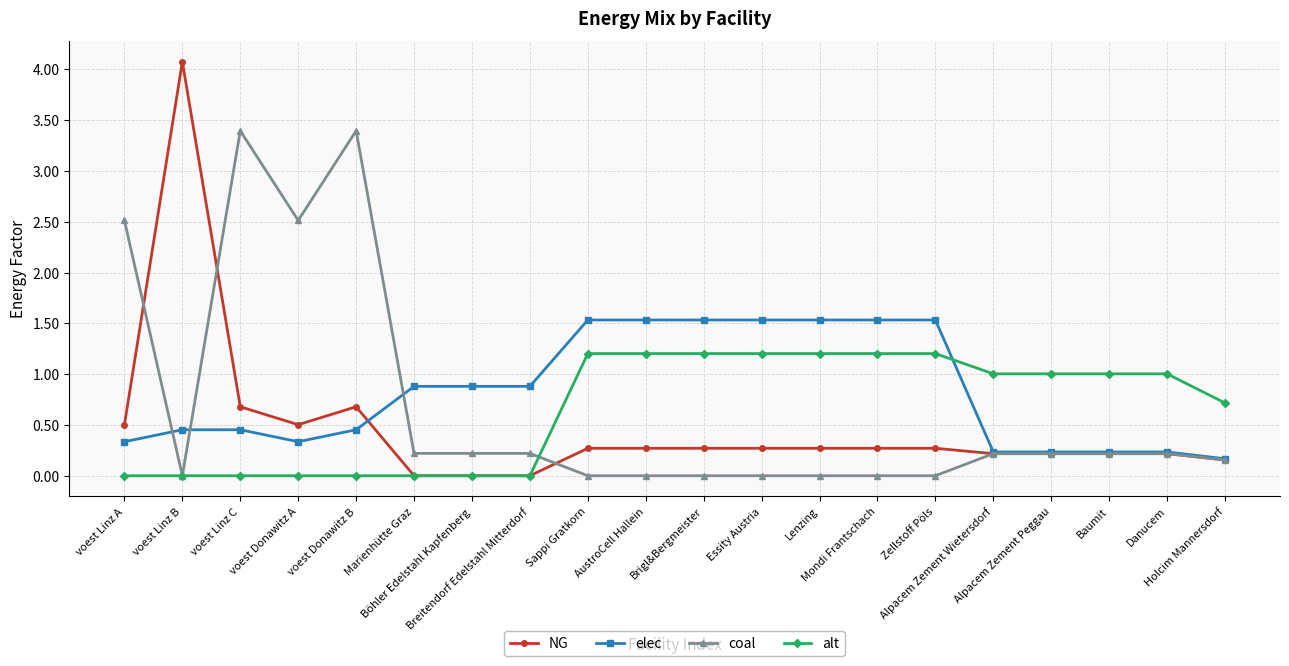

What is the highest value of the NG series?

4.1